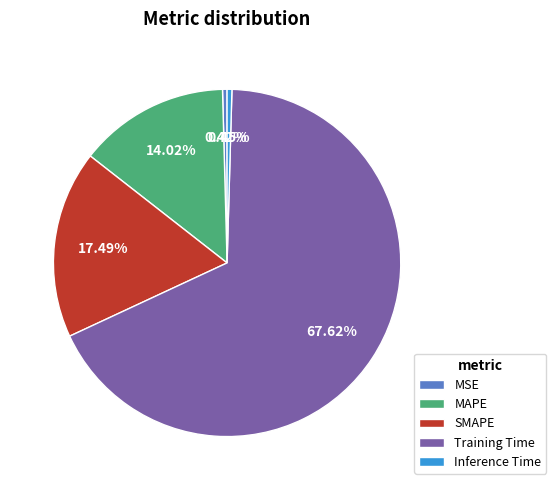

Combined, do MAPE and Training Time account for over 50%?

Yes